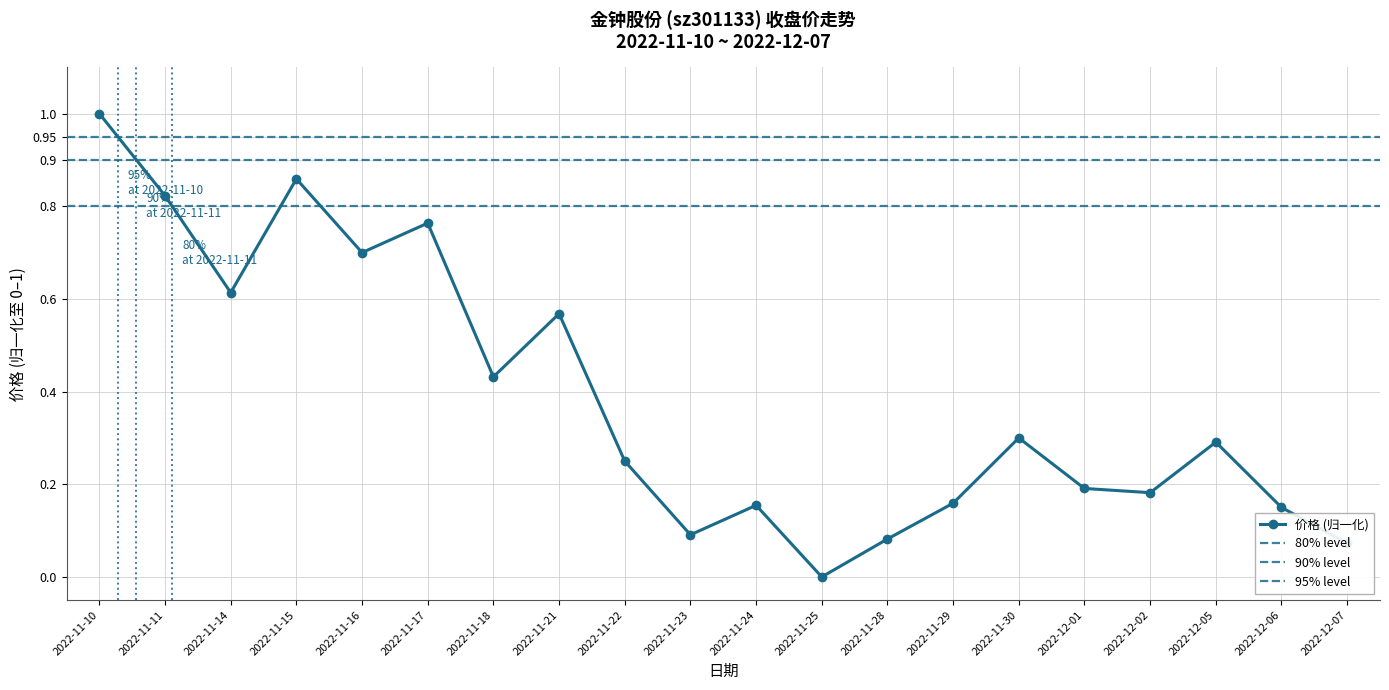

True or false: the data shows 1.5 at 2022-11-15.

False